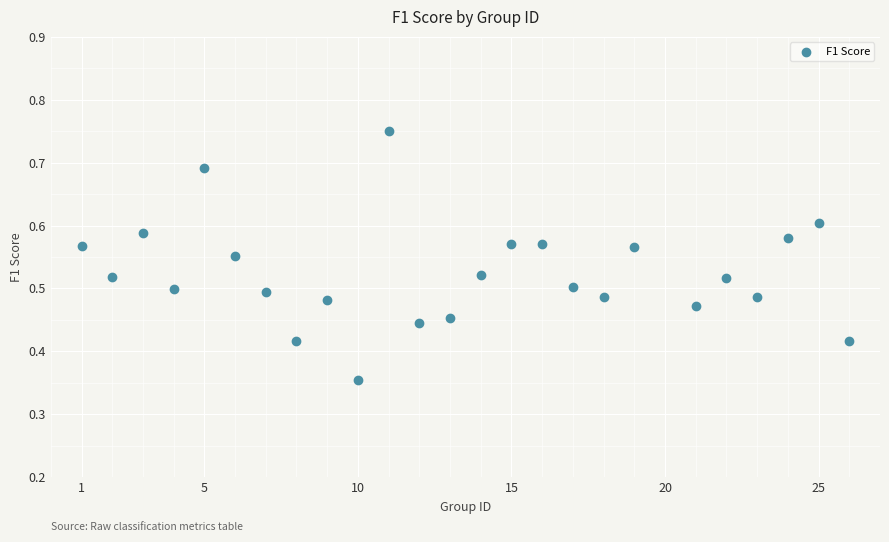

What is the range of X values (max minus min)?

25.0